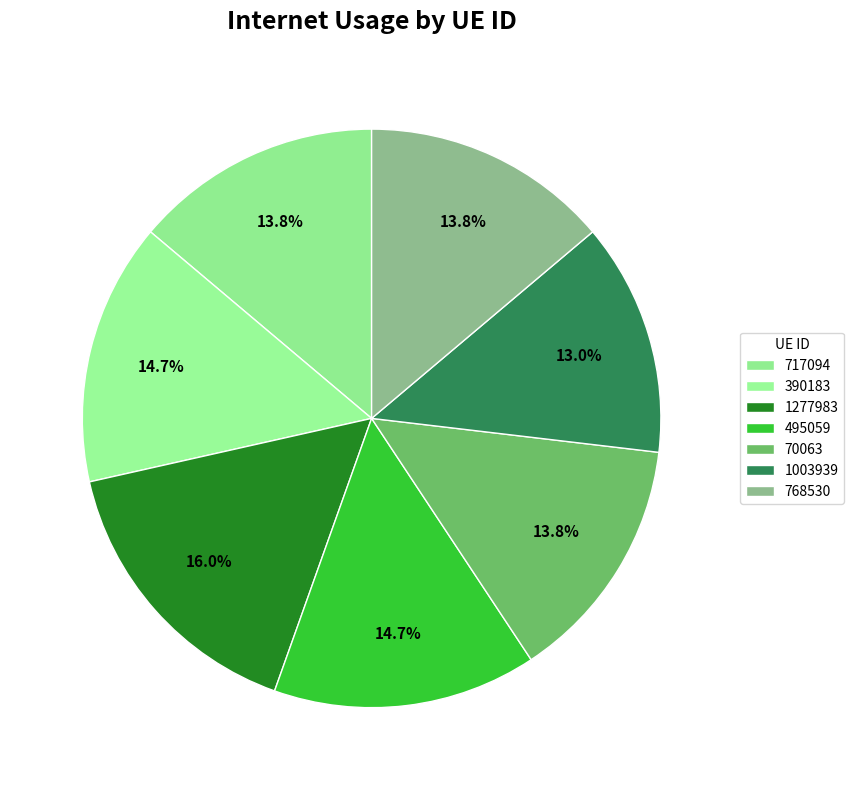

What is the ratio of the value at 717094 to the value at 495059?

0.9